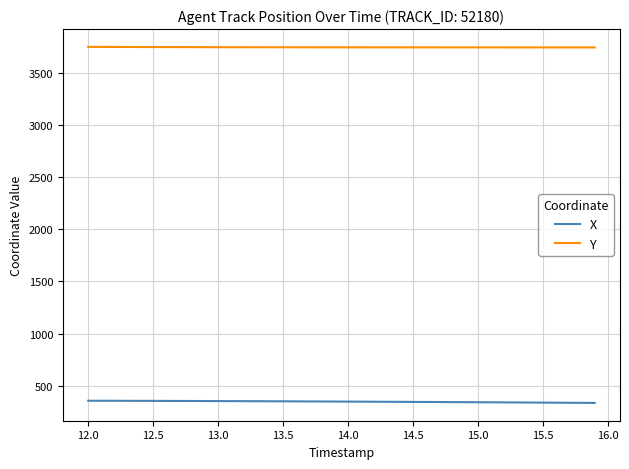

At how many categories does at least one series exceed 2639?

40